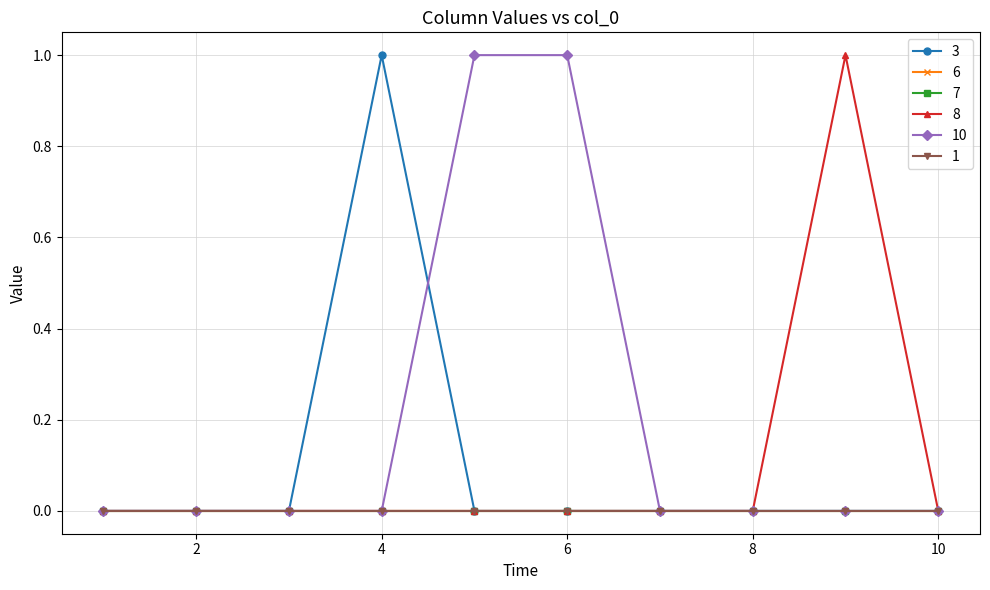

What is the sum of all 10 values?

2